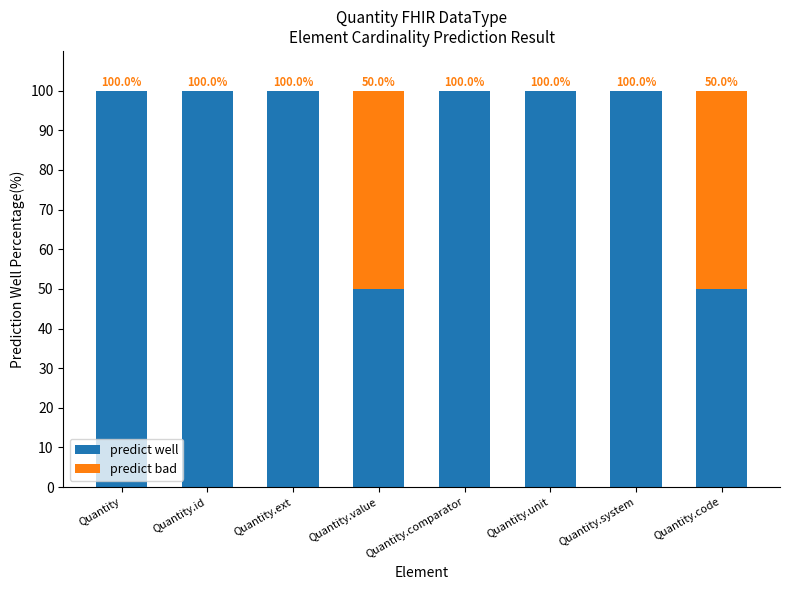

Does the chart contain stacked bars?

Yes